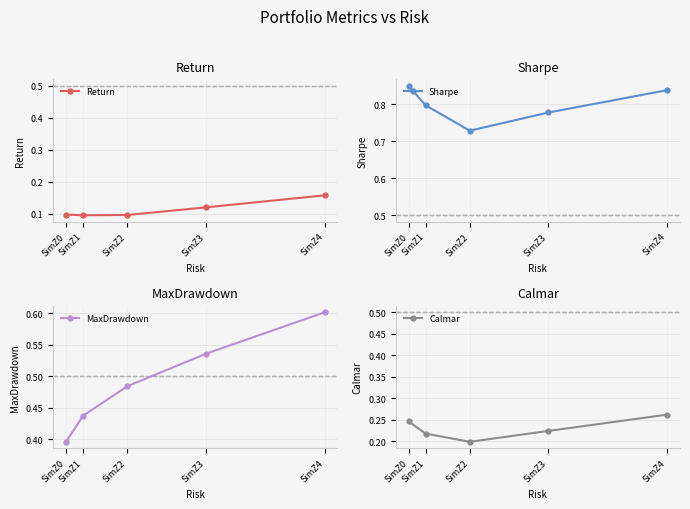

What is the average value of the MaxDrawdown series?

0.5